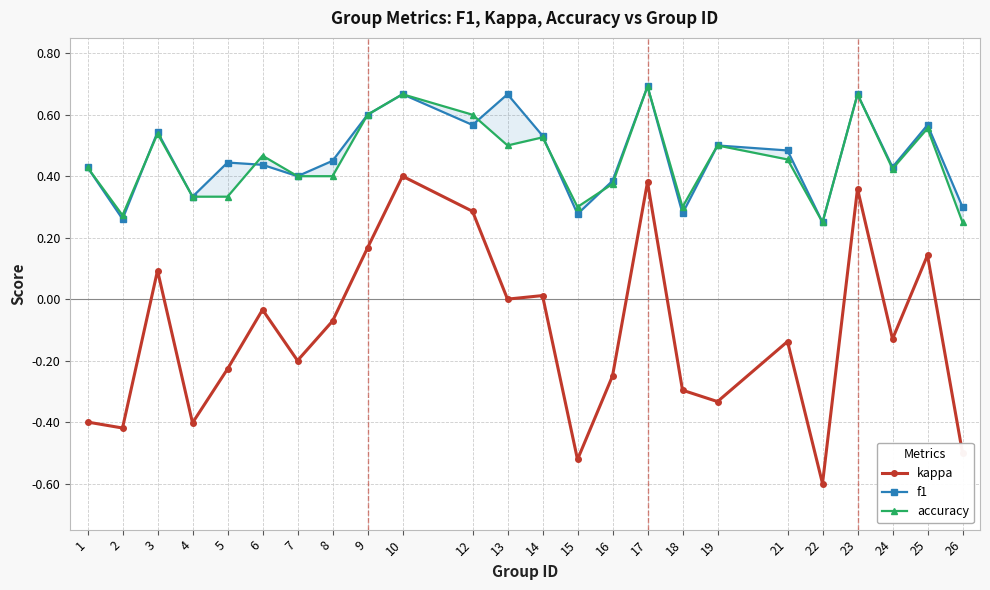

How many positive values does the kappa series have?

8